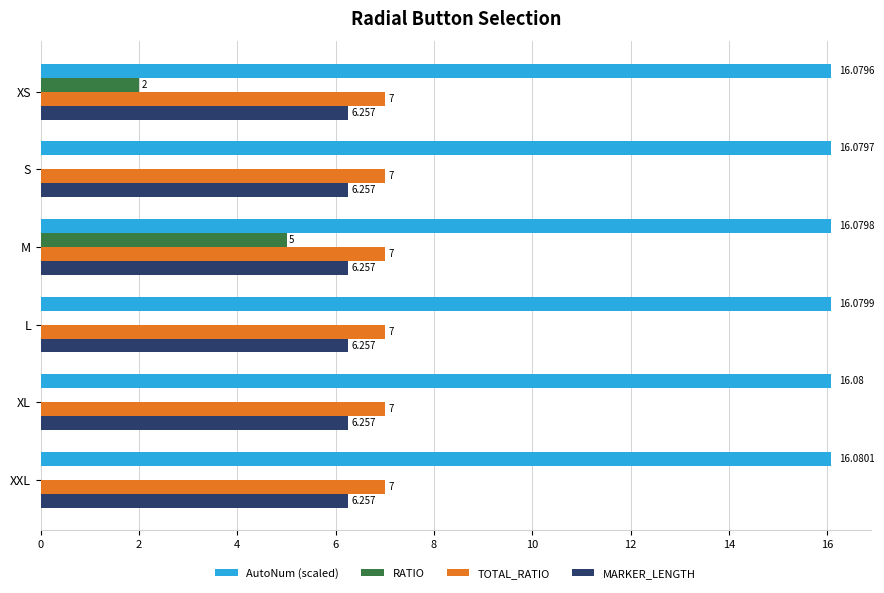

Which series has the largest total across all categories?

AutoNum (scaled)